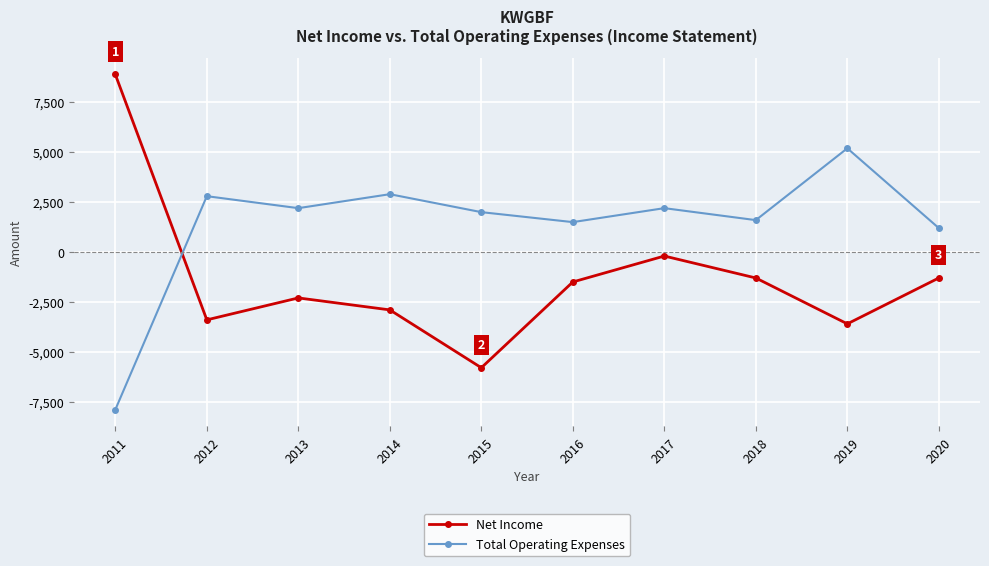

Which category has the lowest value in the Total Operating Expenses series?

2011